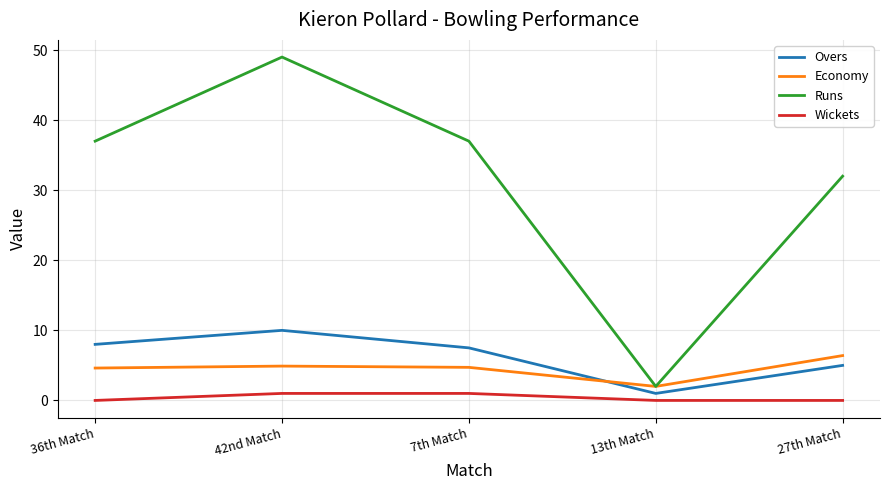

How many series are shown in this chart?

4